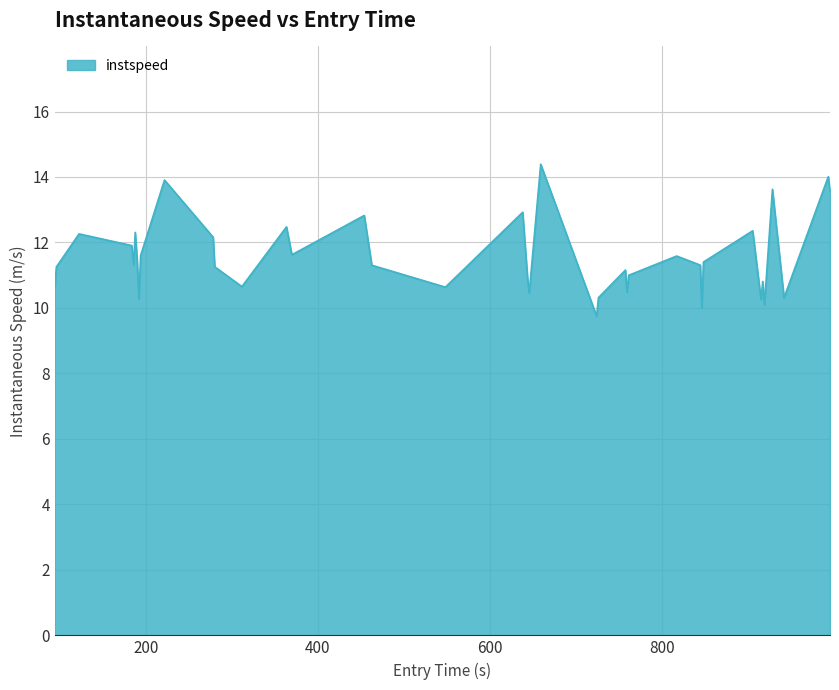

True or false: the data has more than 0 interior local peaks.

True